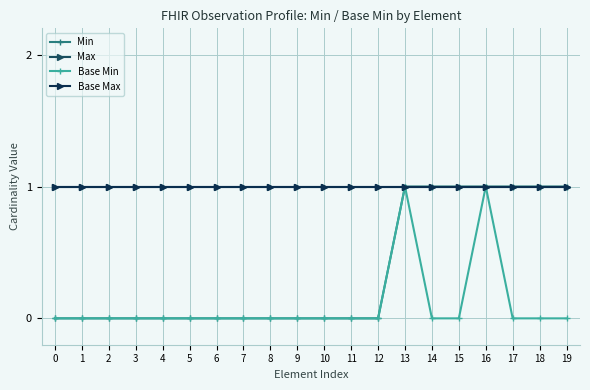

At which category does Base Min reach its first local peak?

13